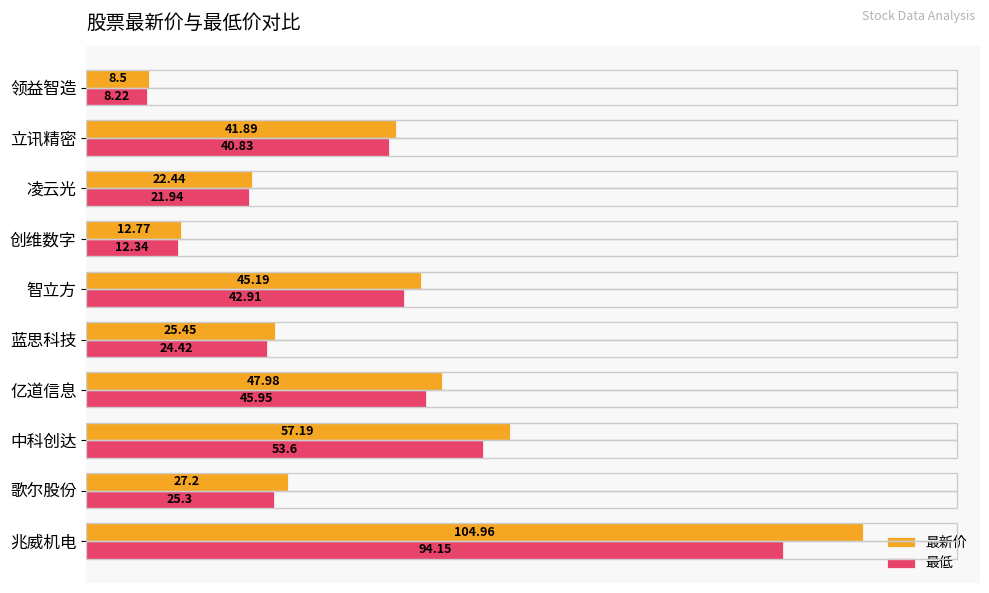

At which category is the sum across all series the highest?

兆威机电